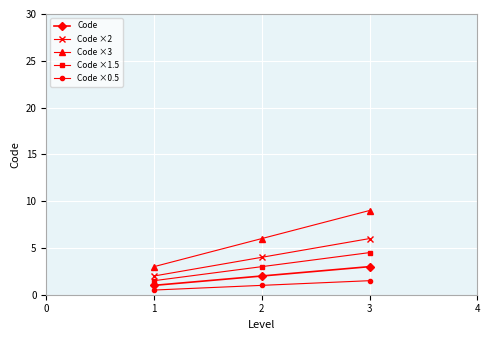

What is the maximum value shown in the chart?

9.0